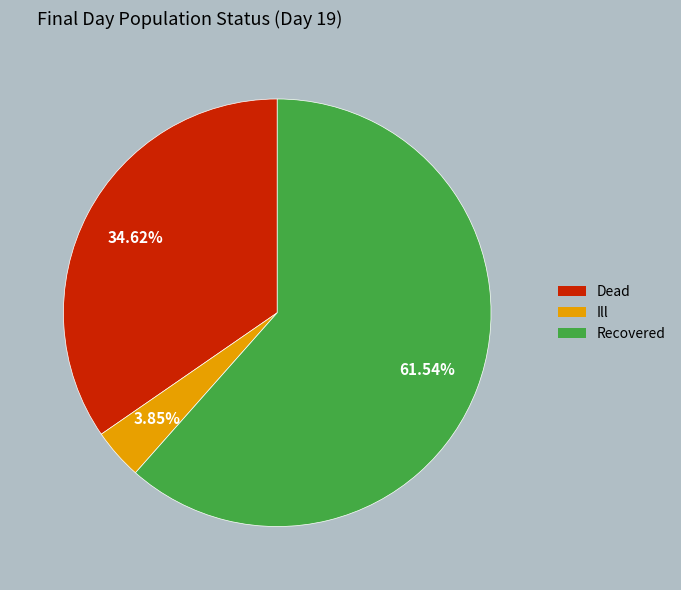

Is it true that Dead is 35% of the pie?

True